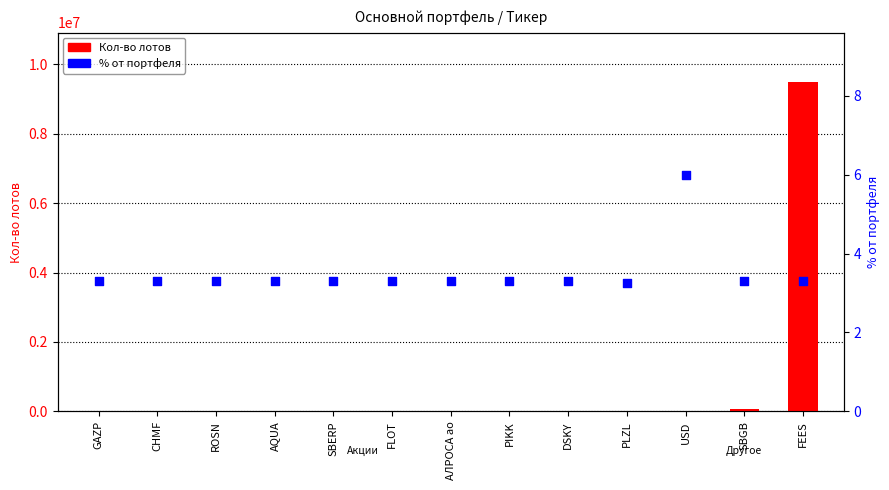

Is the value of % от портфеля at GAZP greater than the value of Кол-во лотов at АЛРОСА ао?

No